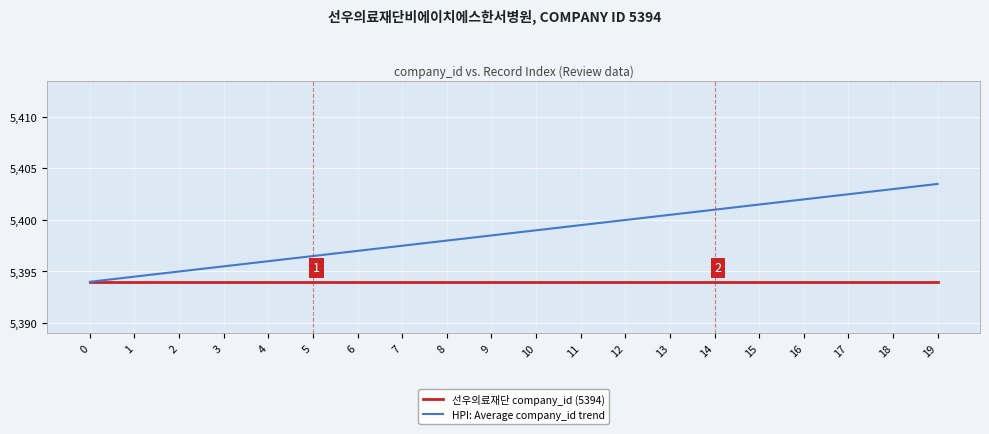

What are all the series names shown in the legend?

선우의료재단 company_id (5394), HPI: Average company_id trend